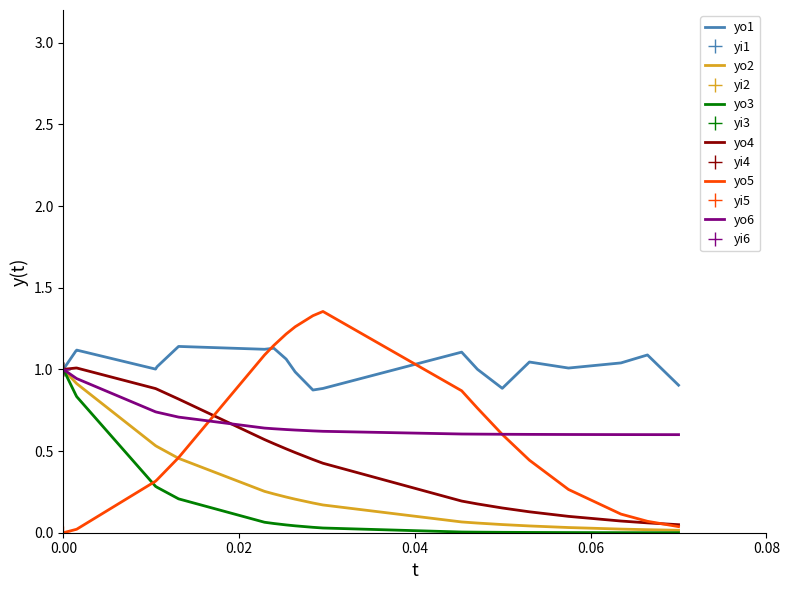

What is the minimum value for yo1?

0.9